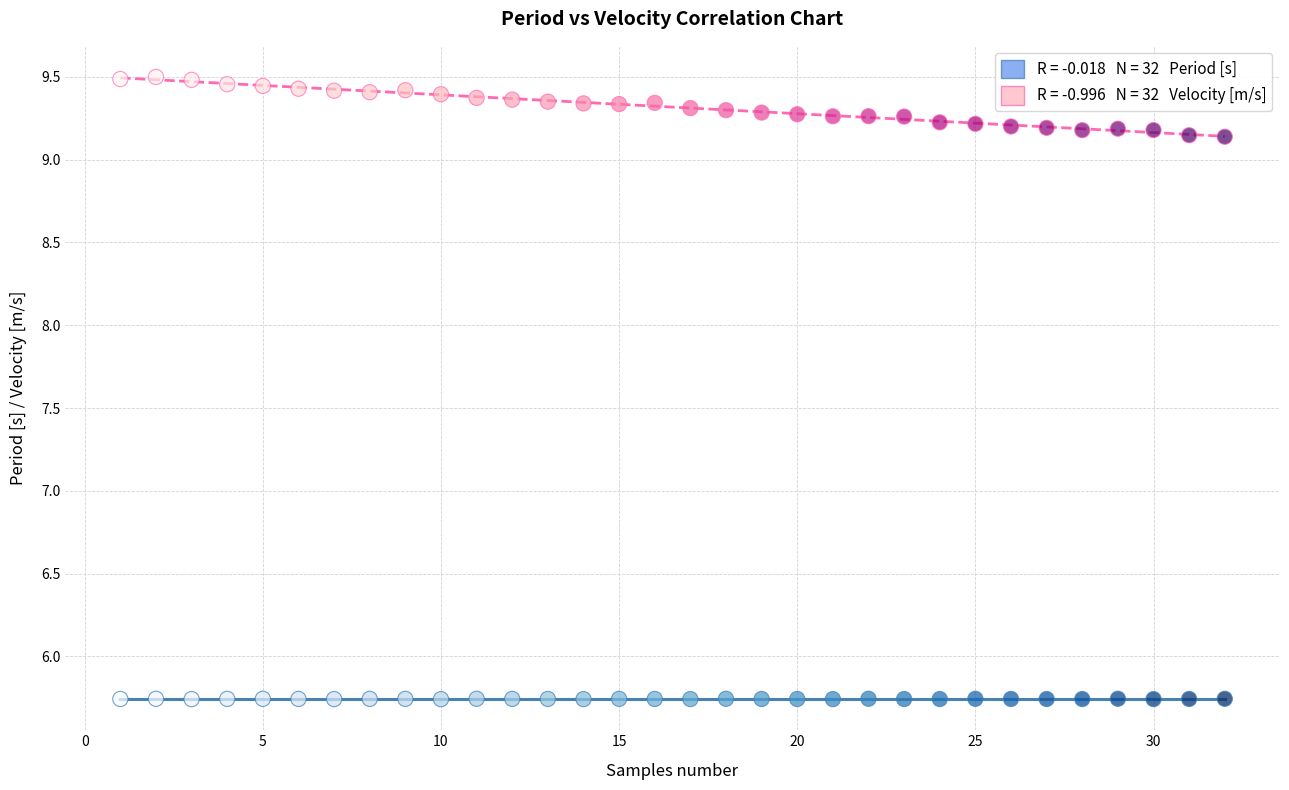

Across all data points, what is the range of Y values (max minus min)?

3.8